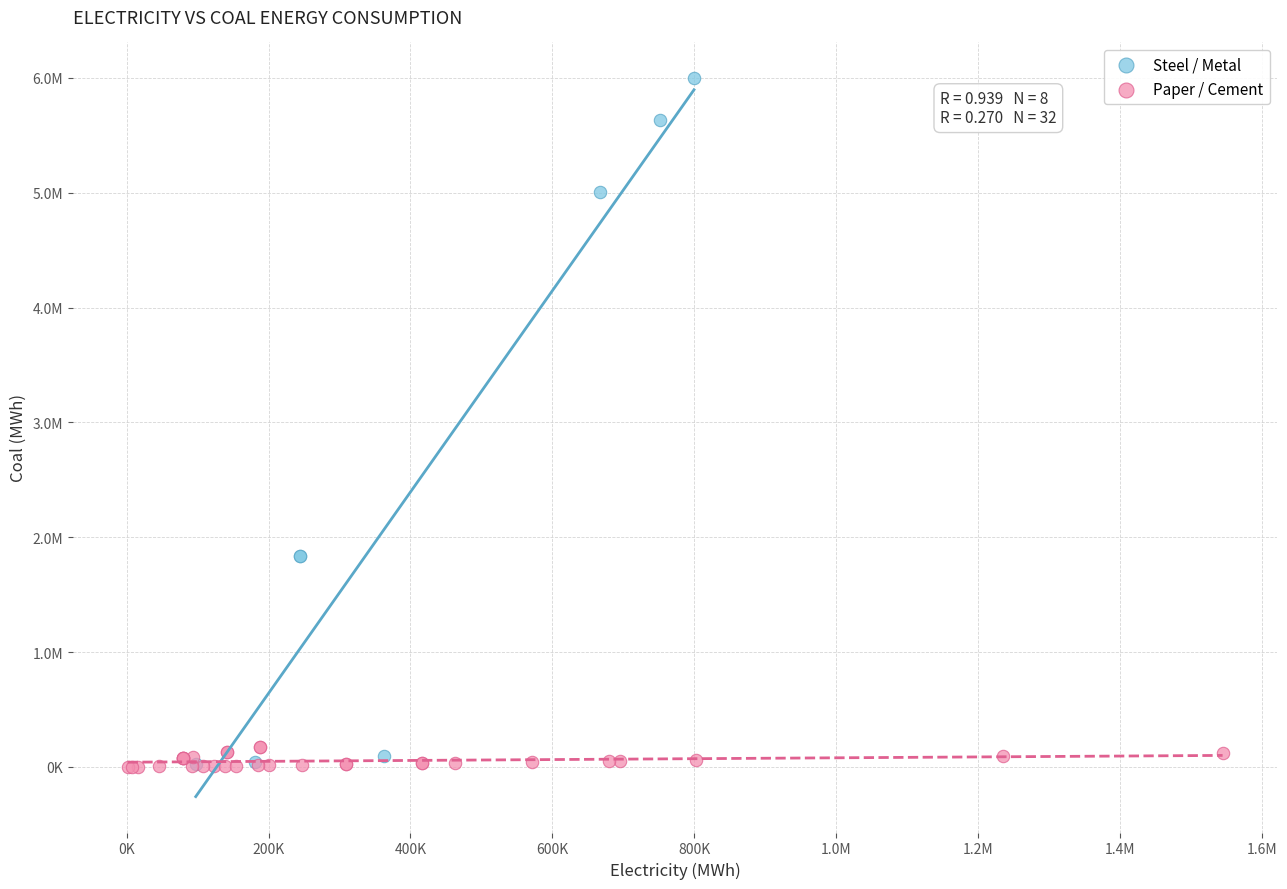

Which series contains the highest Y value?

Steel / Metal